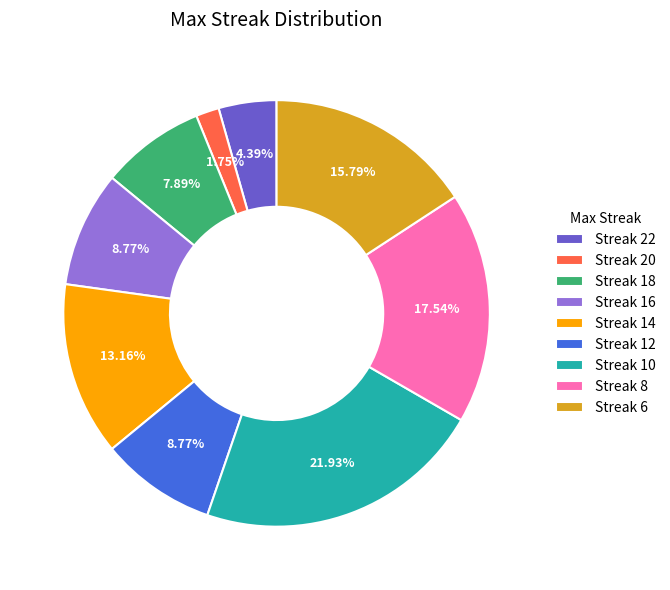

Is there any slice that represents more than half of the pie?

No